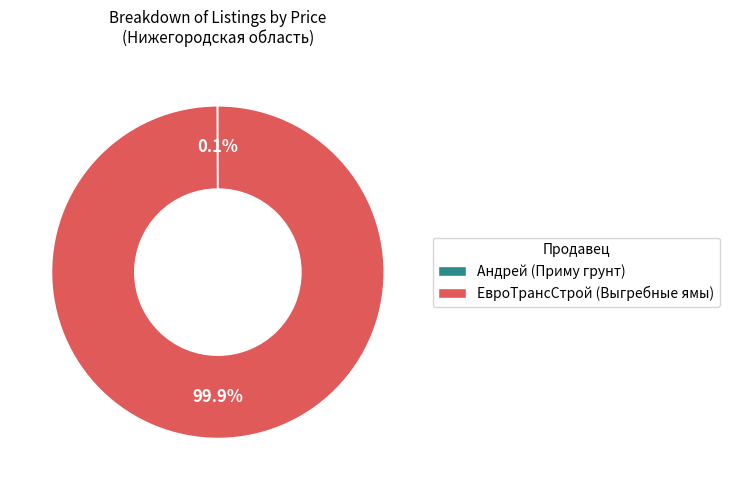

What percentage is NOT represented by ЕвроТрансСтрой (Выгребные ямы)?

0.1%